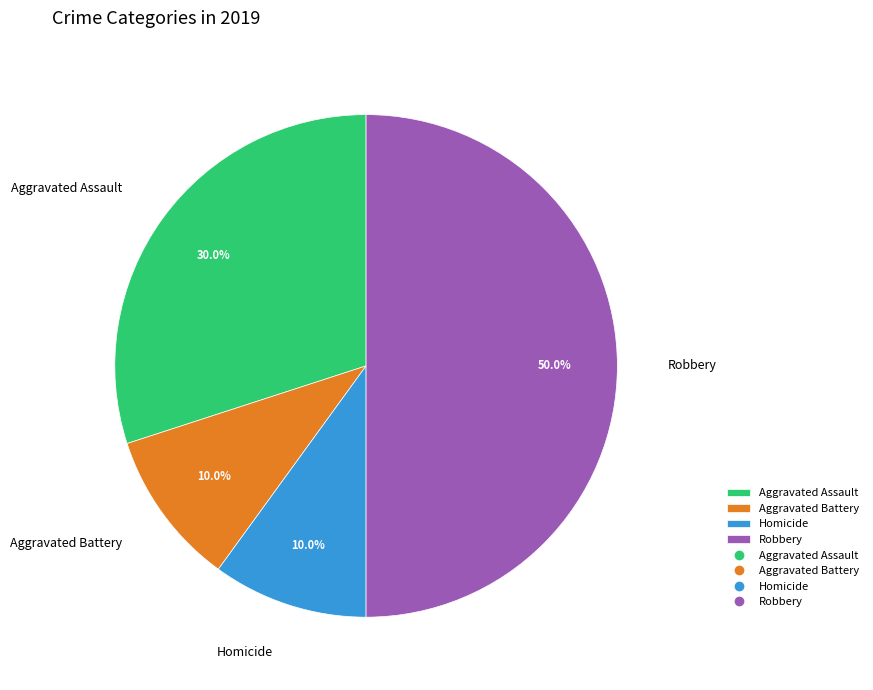

To the nearest percent, what is the difference between the largest and smallest slice percentages?

40%